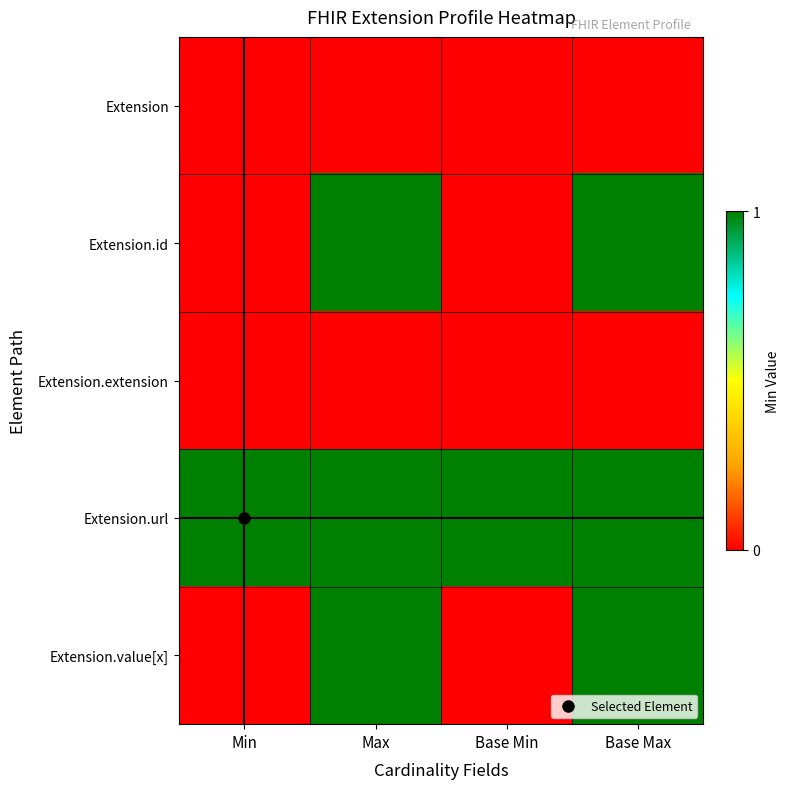

How many distinct data groups are displayed?

5